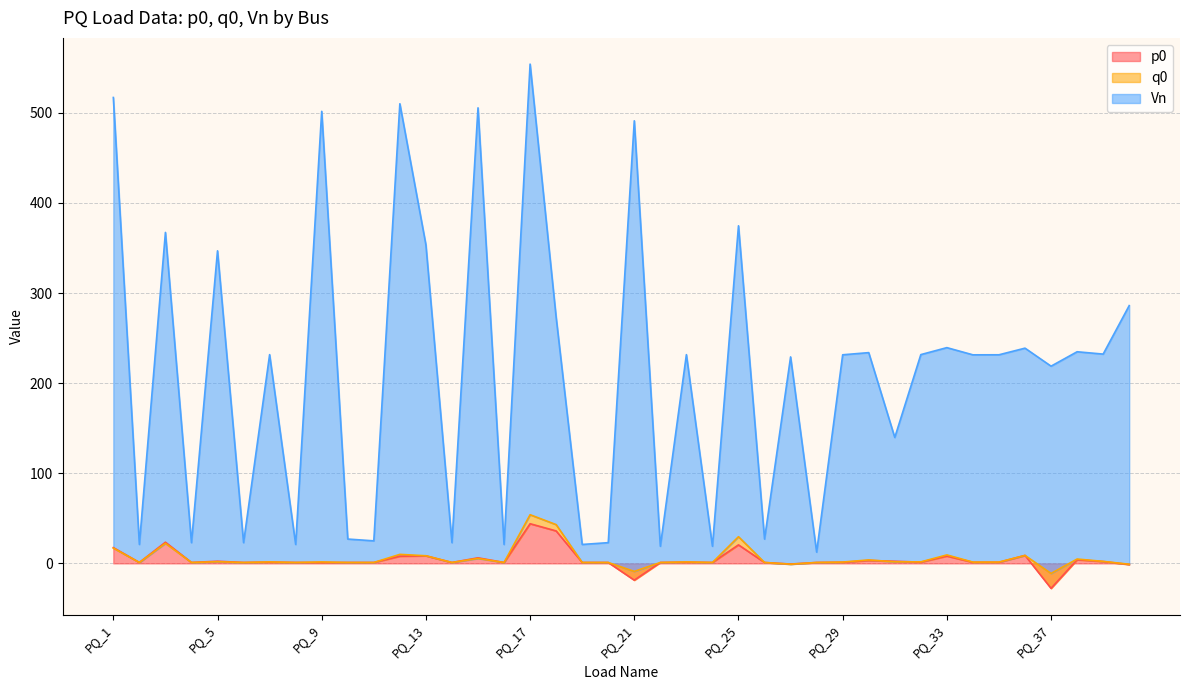

What is the difference between the highest and lowest values at PQ_11?

24.0